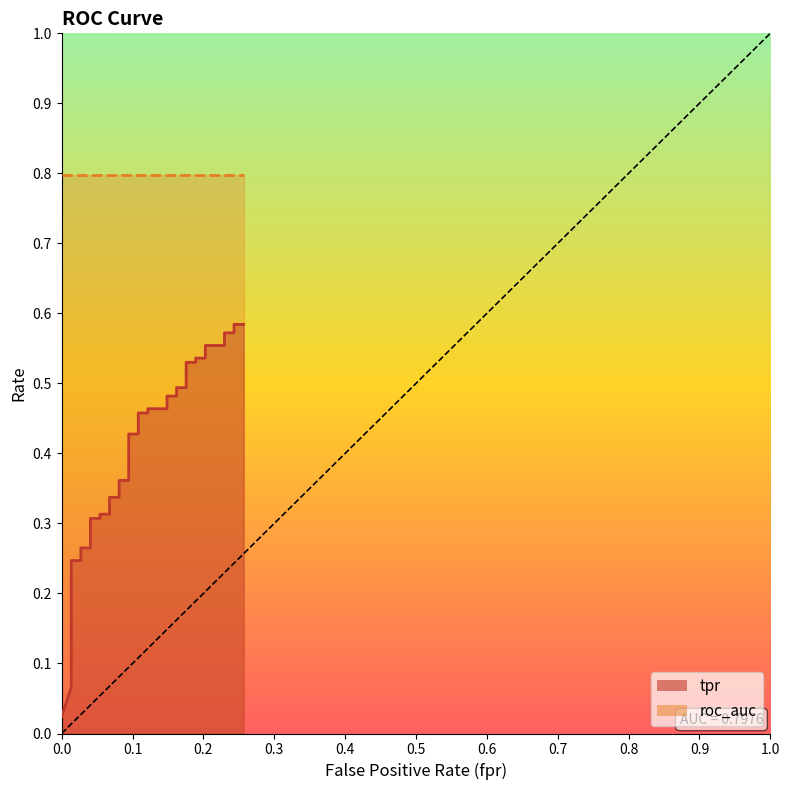

What is the sum of all tpr values?

14.9